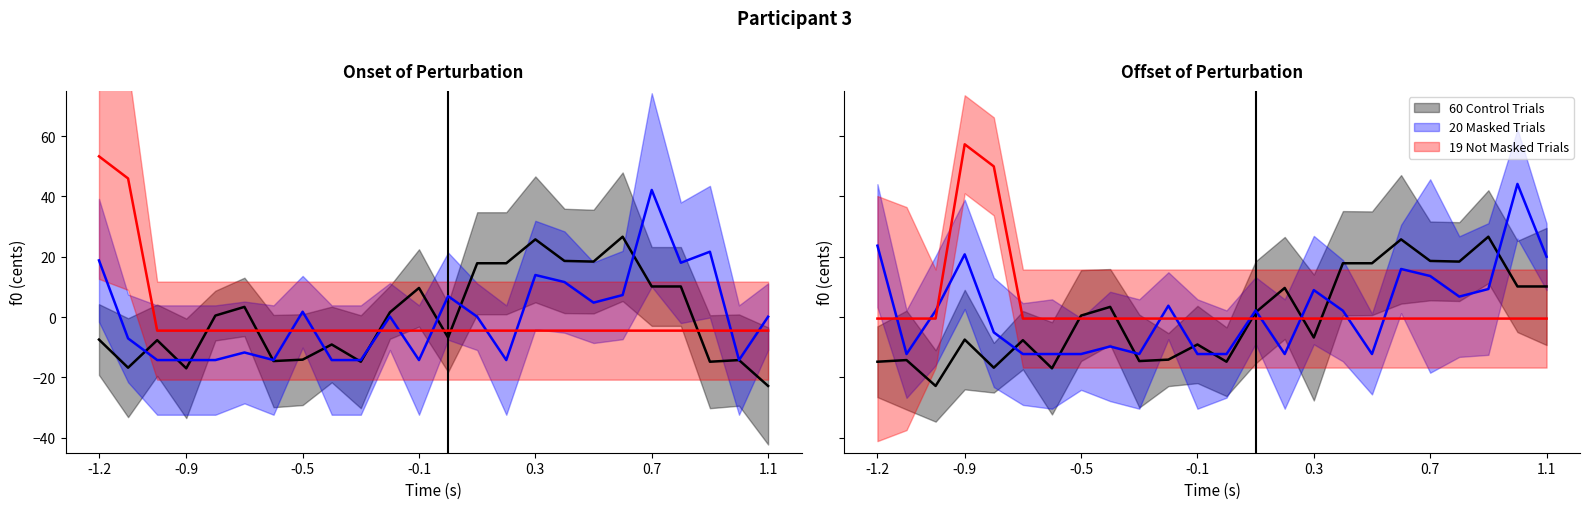

The 60 Control Trials series shows 9.6 at 14. True or false?

True